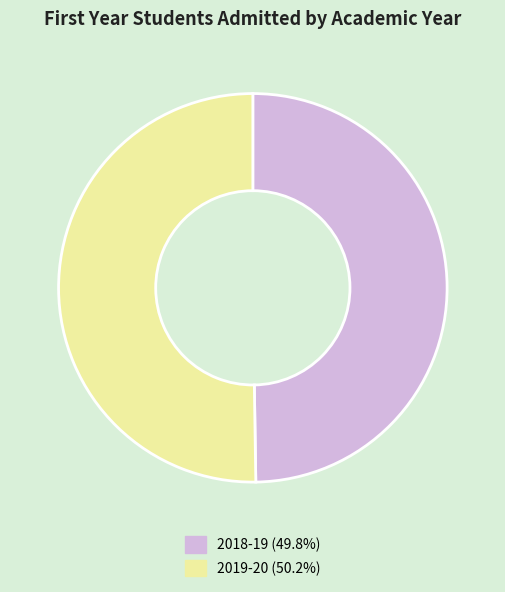

Combined, do 2018-19 (49.8%) and 2019-20 (50.2%) account for over 50%?

Yes